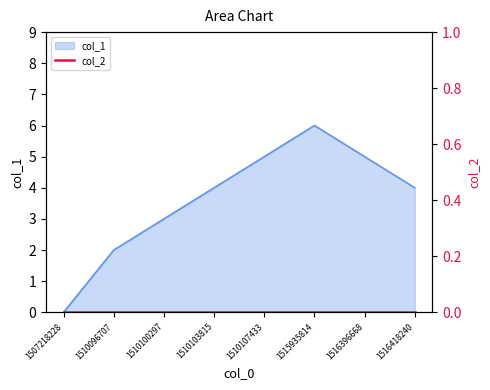

Approximately how many times larger is the value at 1510103815 compared to 1510107433?

0.8